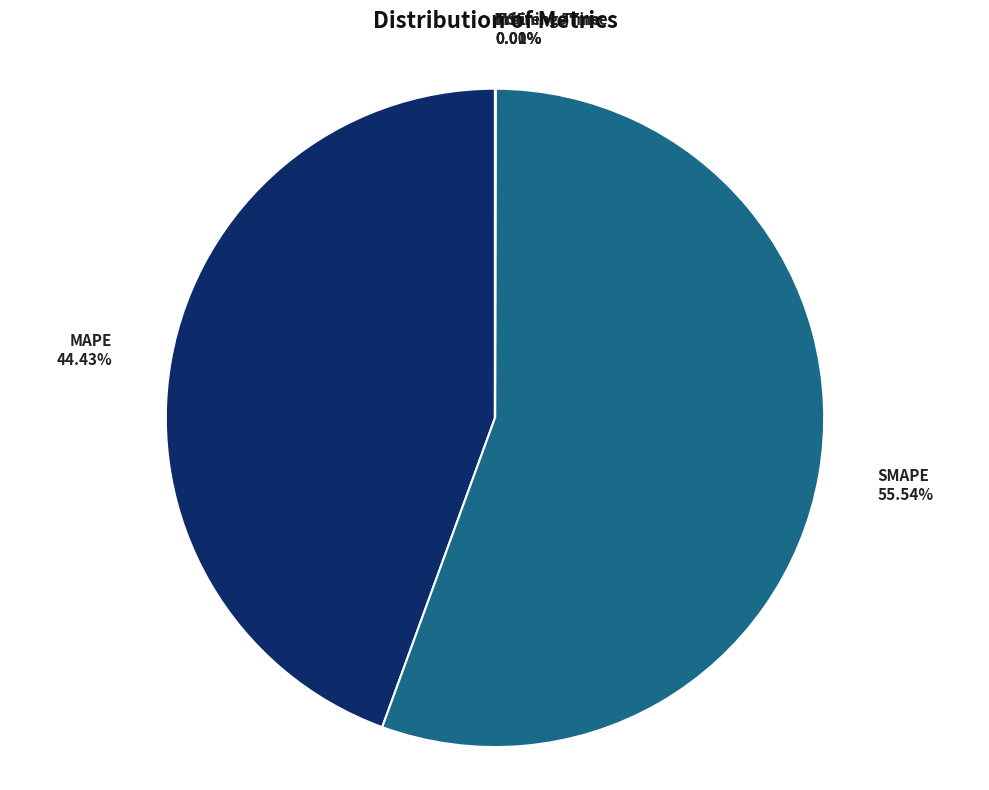

Does SMAPE represent more than half of the total?

Yes